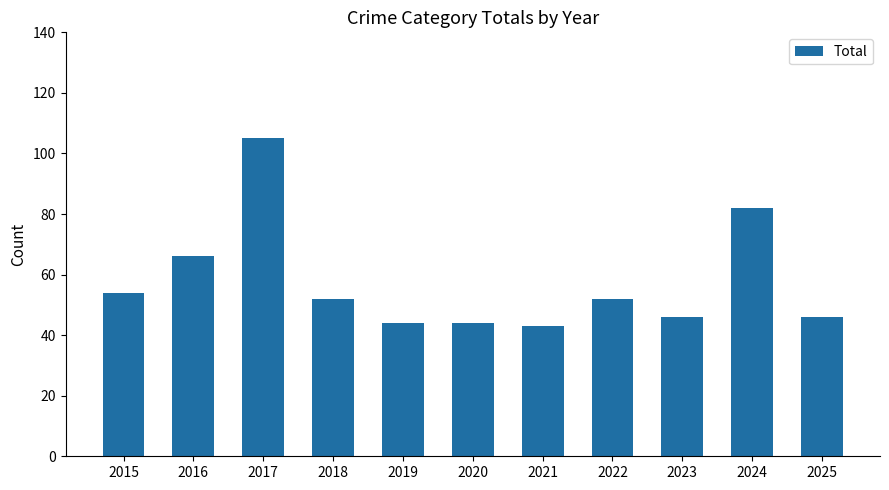

The value at 2025 is 30. True or false?

False